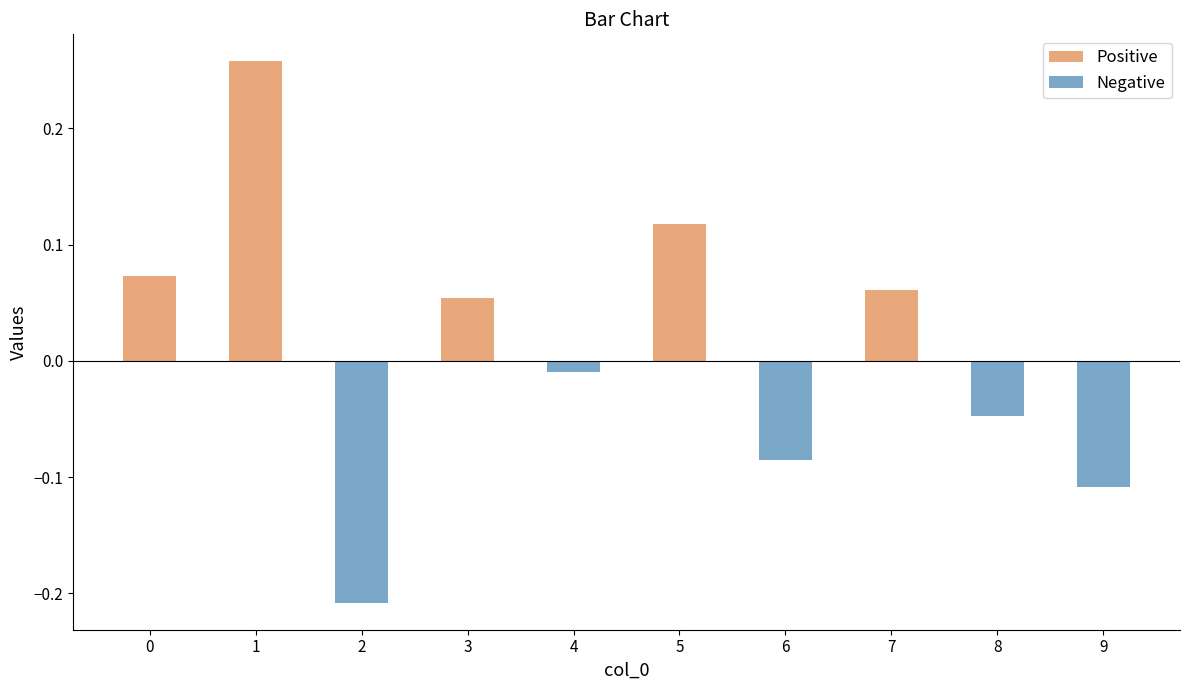

At which label is the value closest to 0?

4